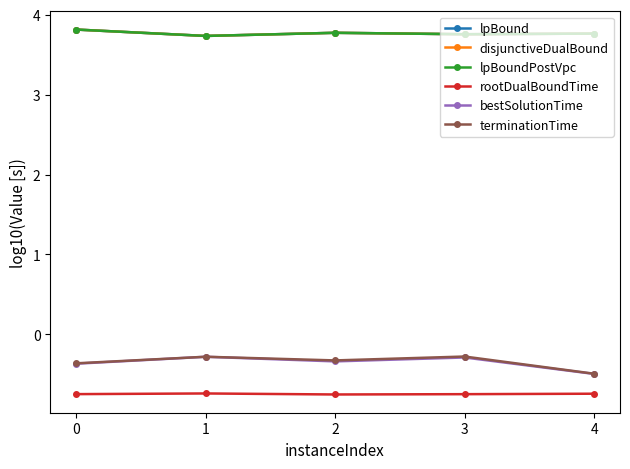

What is the lowest value of the disjunctiveDualBound series?

3.7